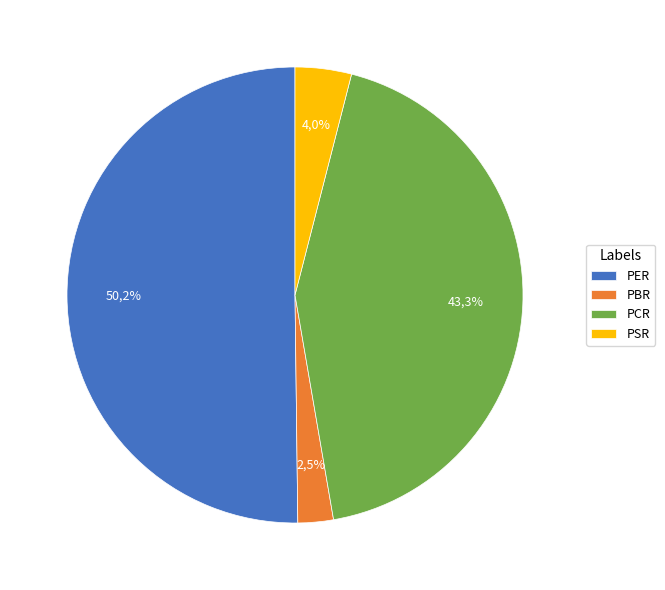

The PBR slice represents 3% of the pie. True or false?

True